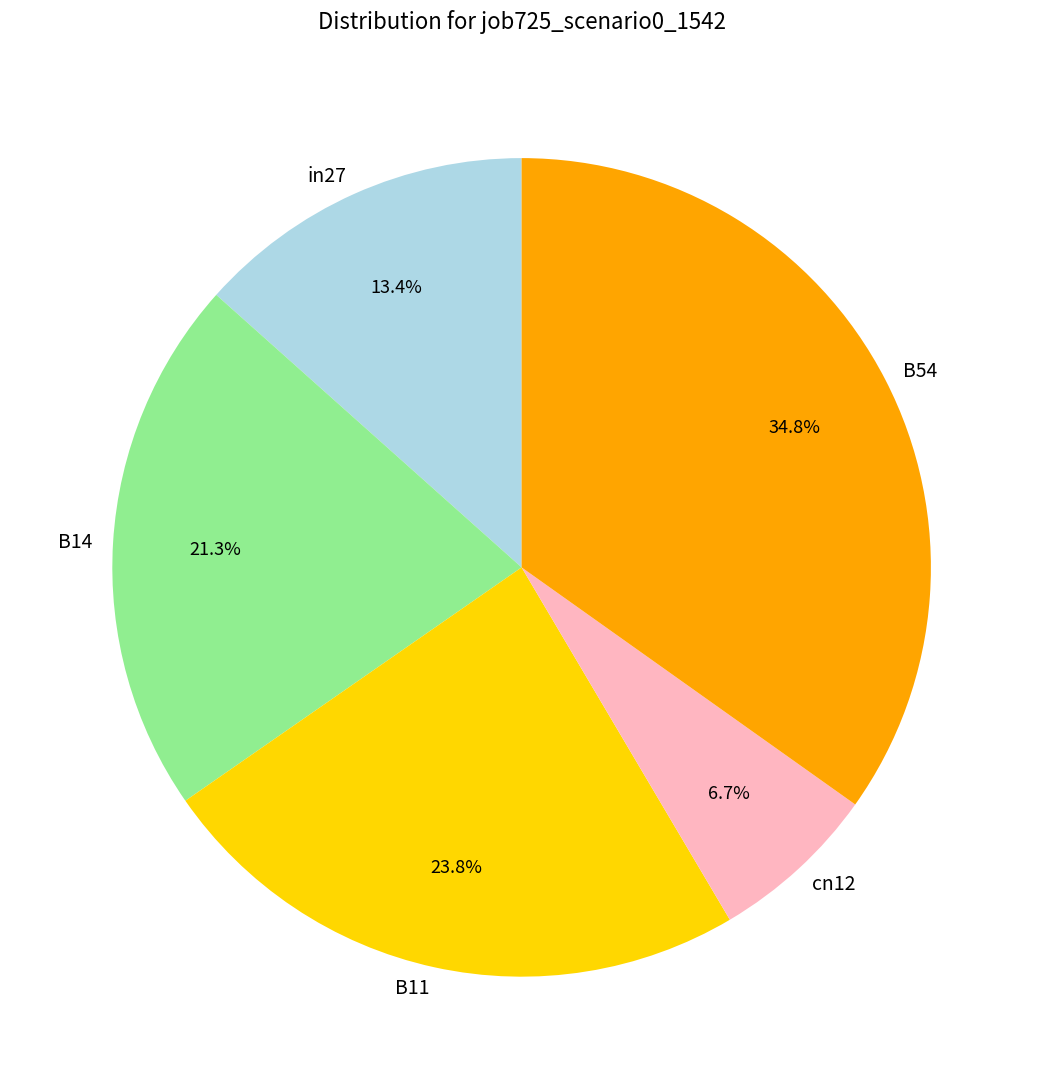

Count the number of slices in the pie.

5